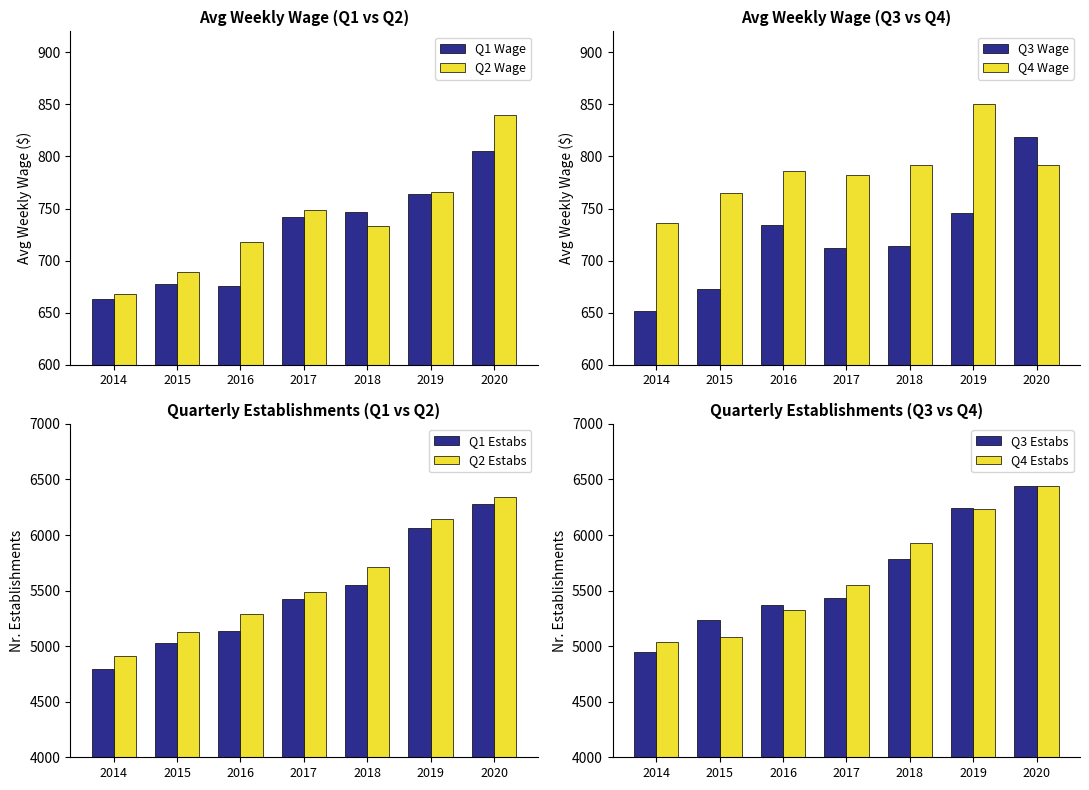

What is the spread (max minus min) of values at 2019-4?

5382